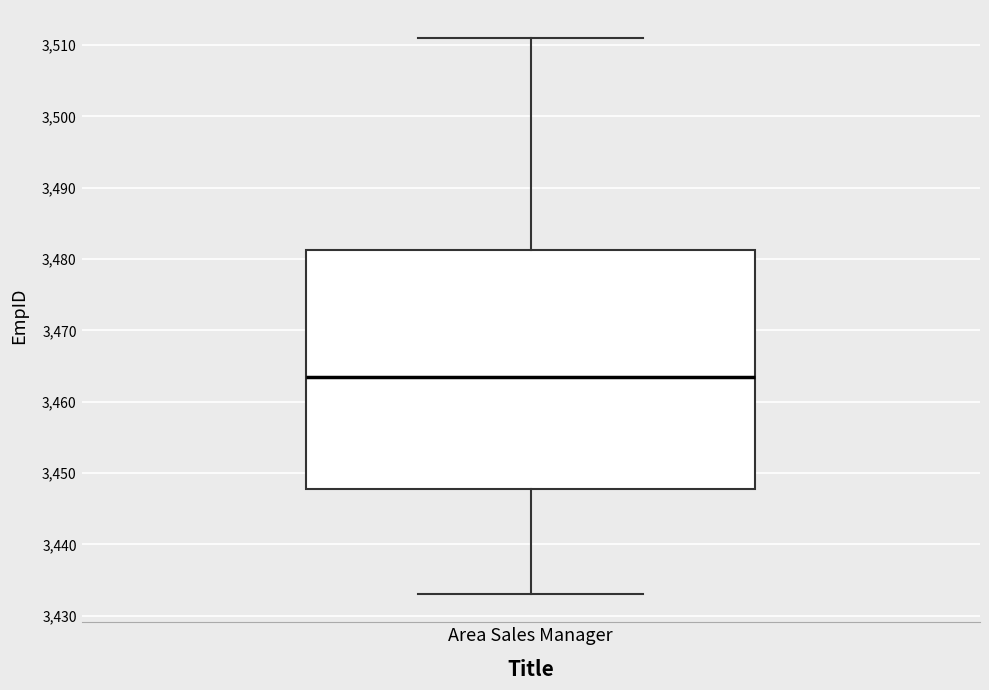

Transcribe this box plot: give where the median line is, the range the box spans, and where the two whiskers end, as read against the y-axis. The values are not printed on the chart, so give them approximately, as read against the axis.

median 3464, box 3448 to 3481, whiskers 3433 to 3511